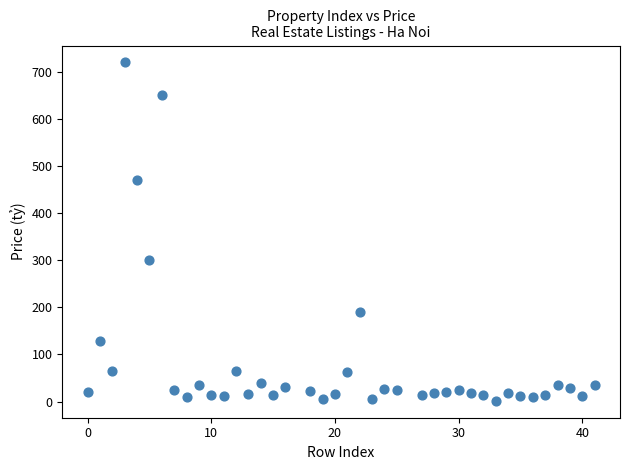

What is the range of X values (max minus min)?

41.0